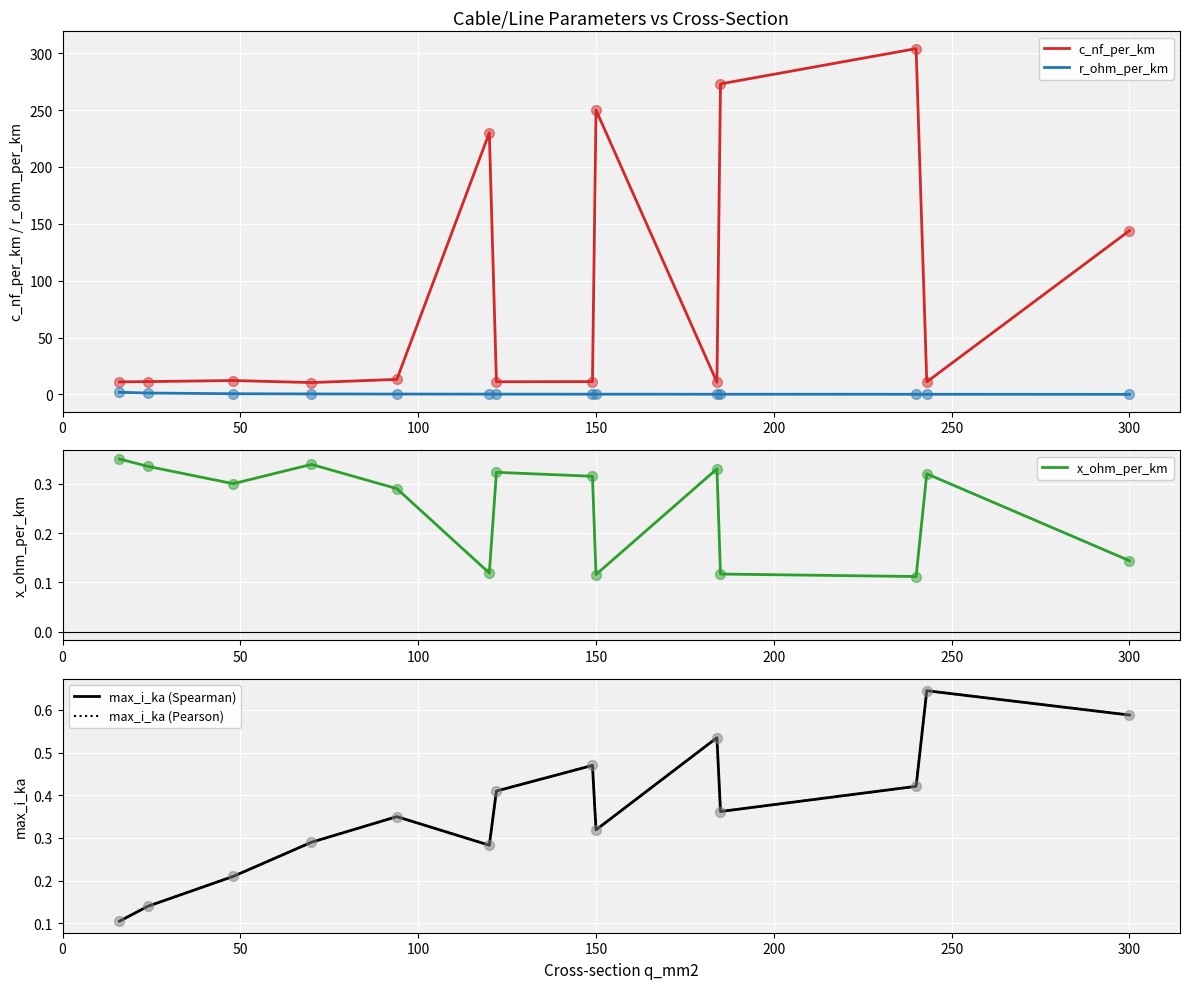

What is the highest value of the c_nf_per_km series?

304.0